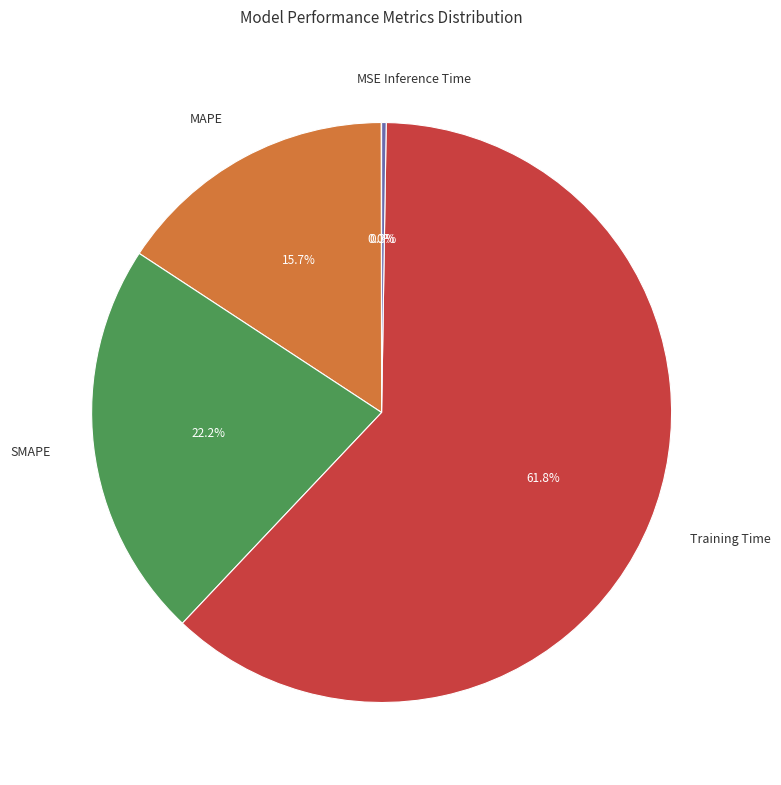

Which slice represents more than half of the pie?

Training Time